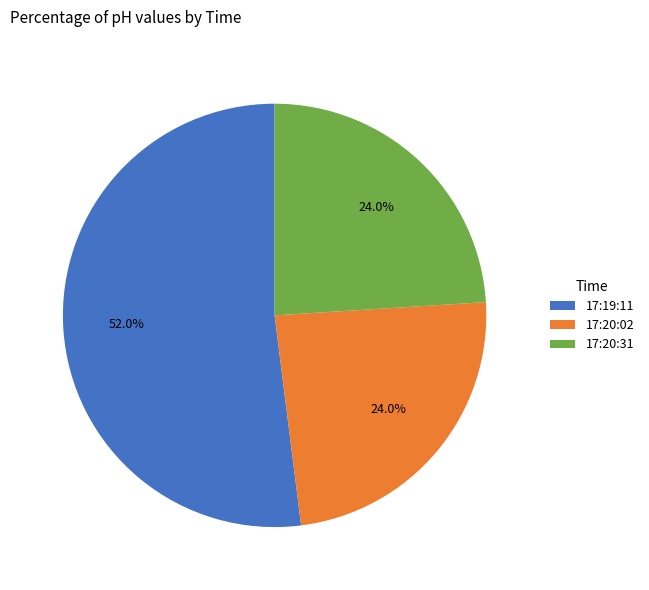

Combined, do 17:20:02 and 17:19:11 account for over 50%?

Yes